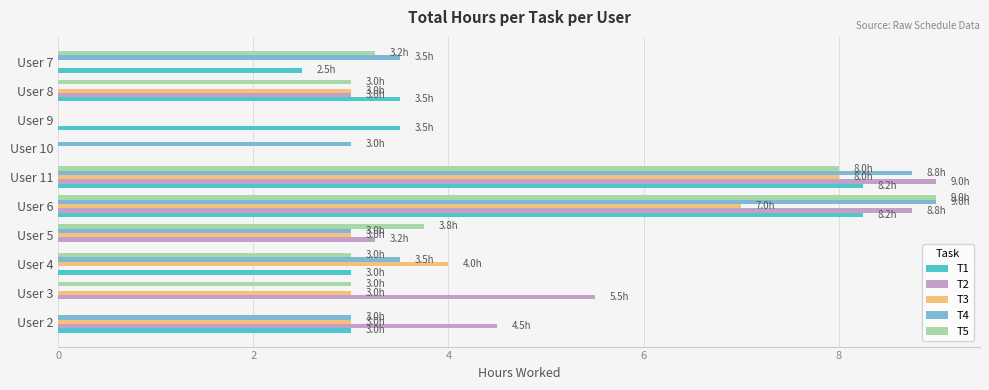

How many data points does each series have?

10